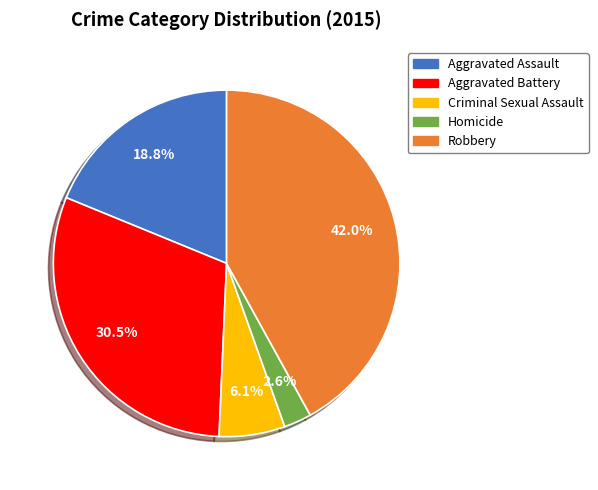

To the nearest percent, what percentage of the pie is Homicide?

3%